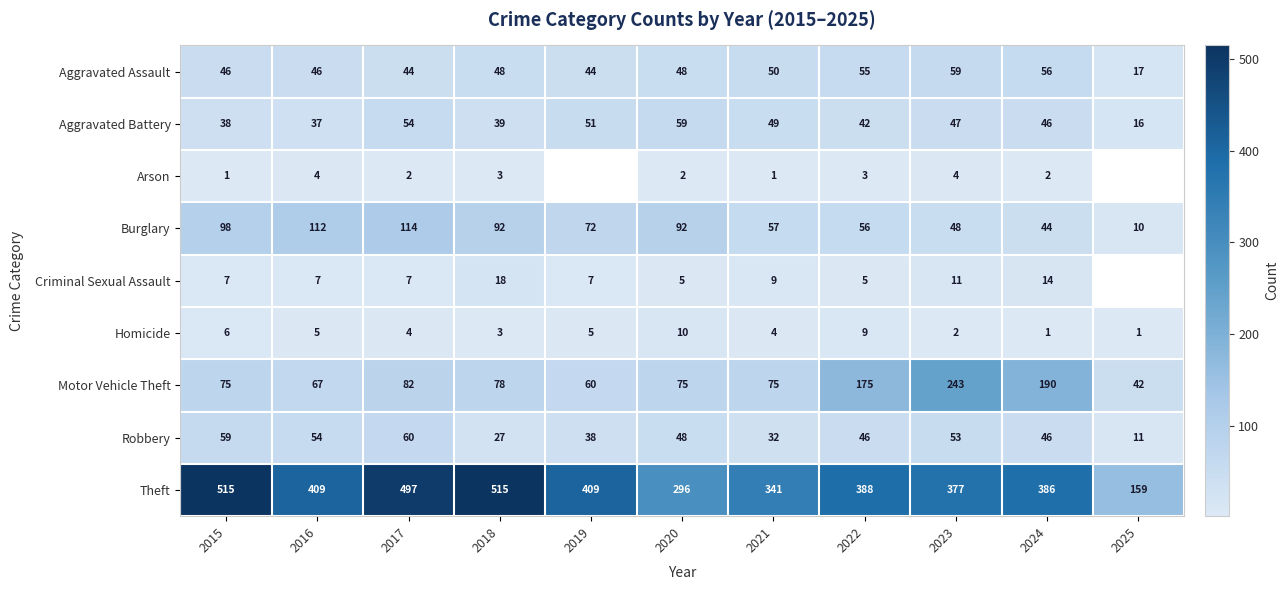

What is the difference between the Theft values at 2025 and 2020?

137